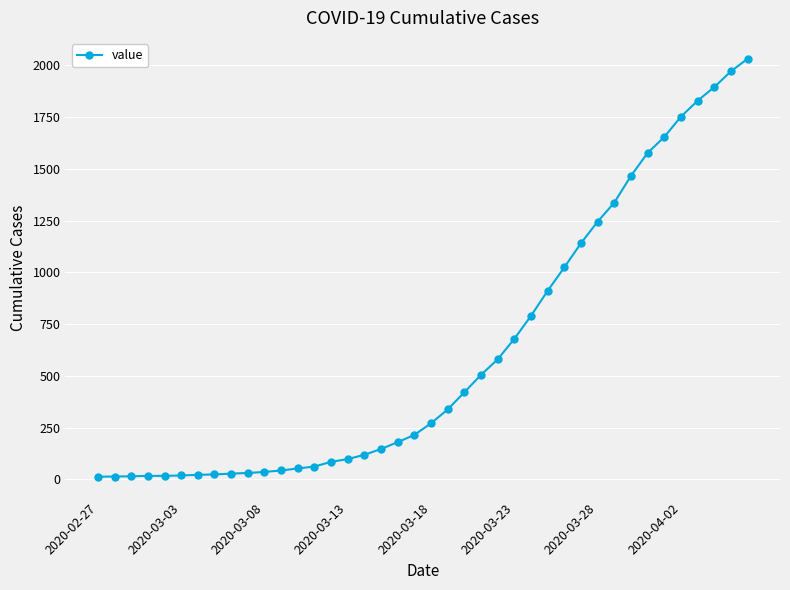

What is the difference between the maximum and minimum values?

2019